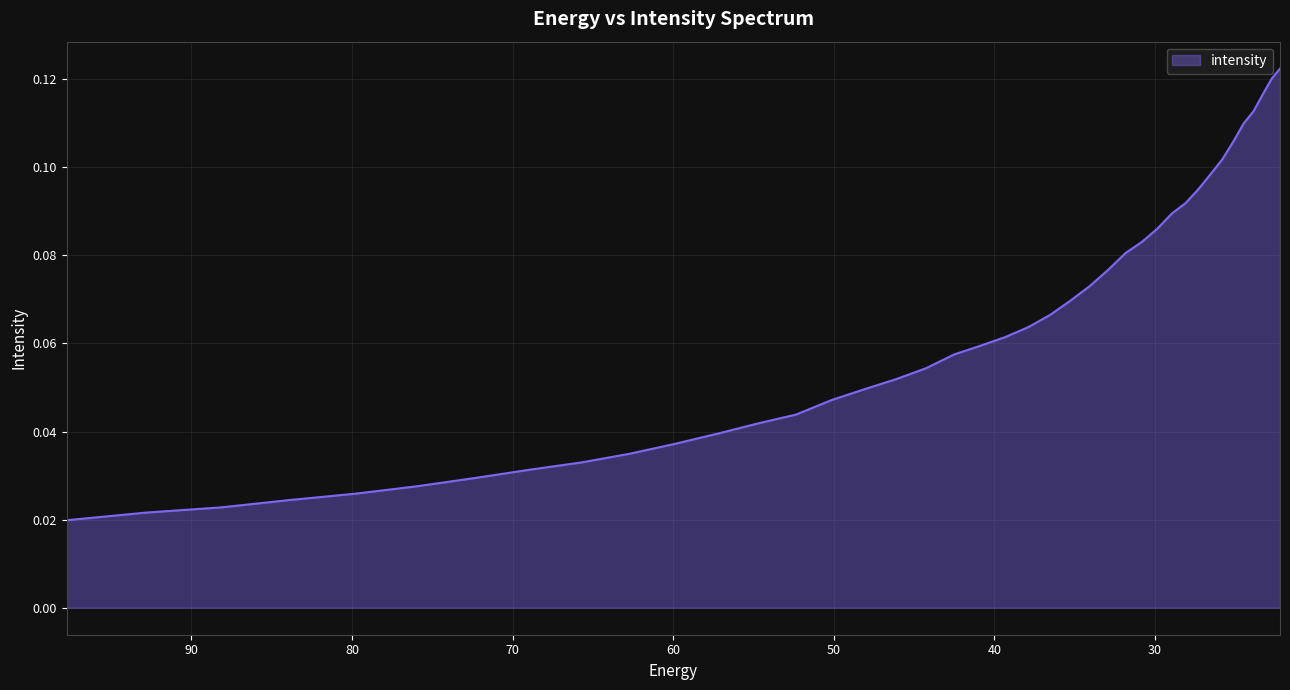

True or false: the data has more than 0 interior local peaks.

False